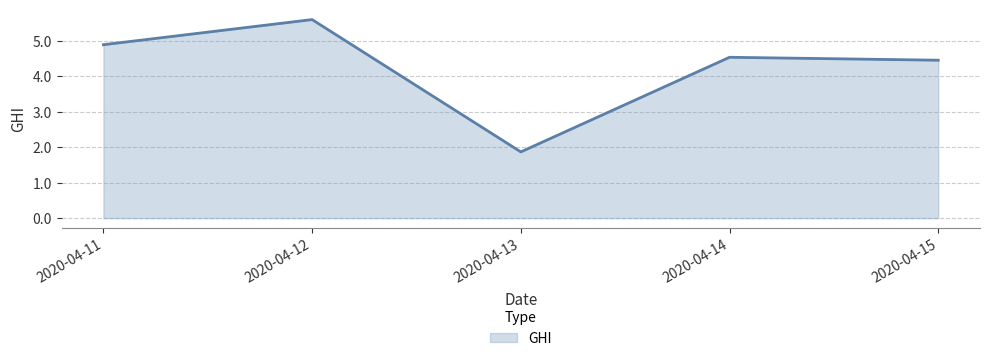

What is the maximum value shown in the chart?

5.6